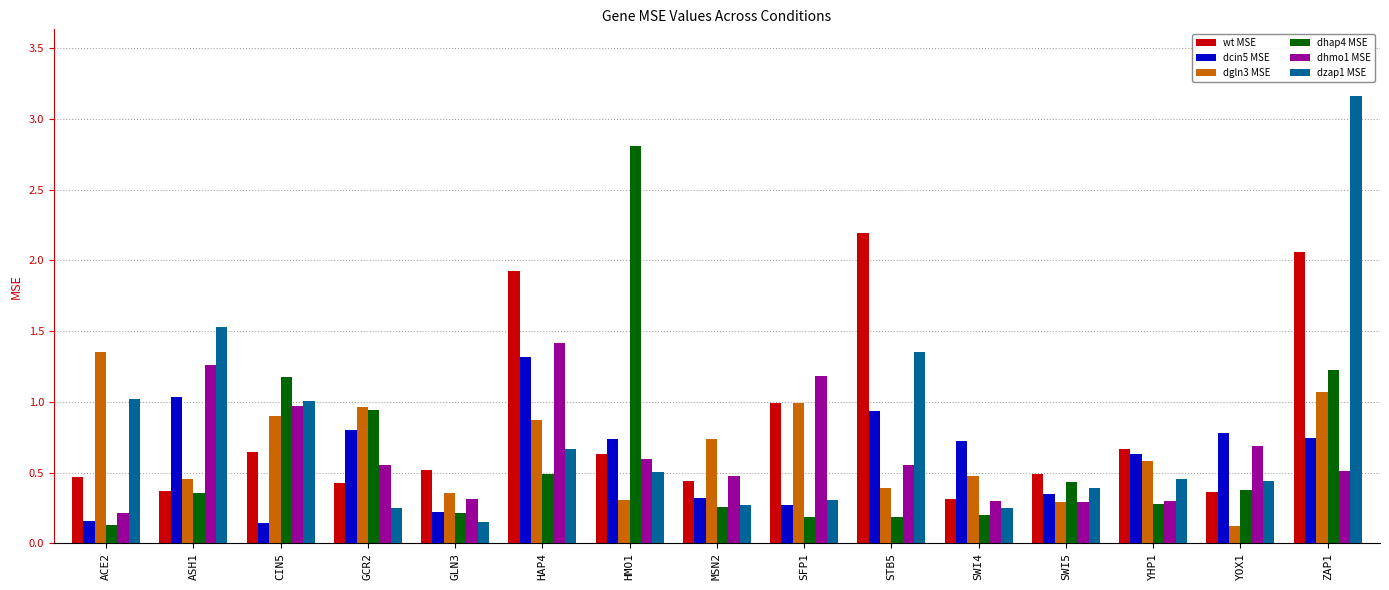

True or false: wt MSE has a value of 2.9 at HAP4.

False